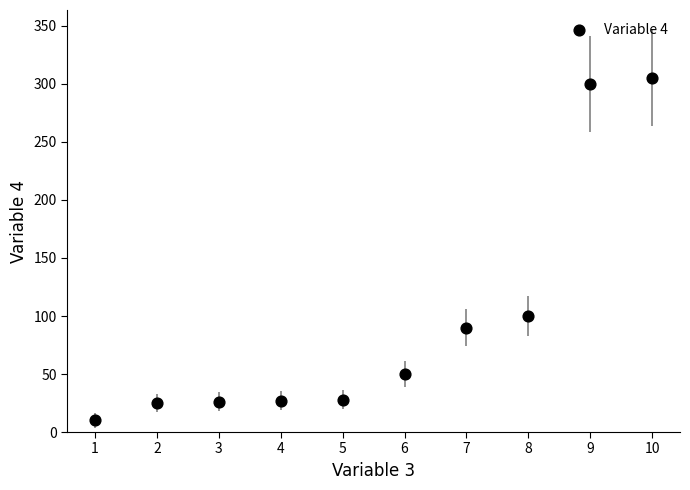

What is the range of Y values (max minus min)?

295